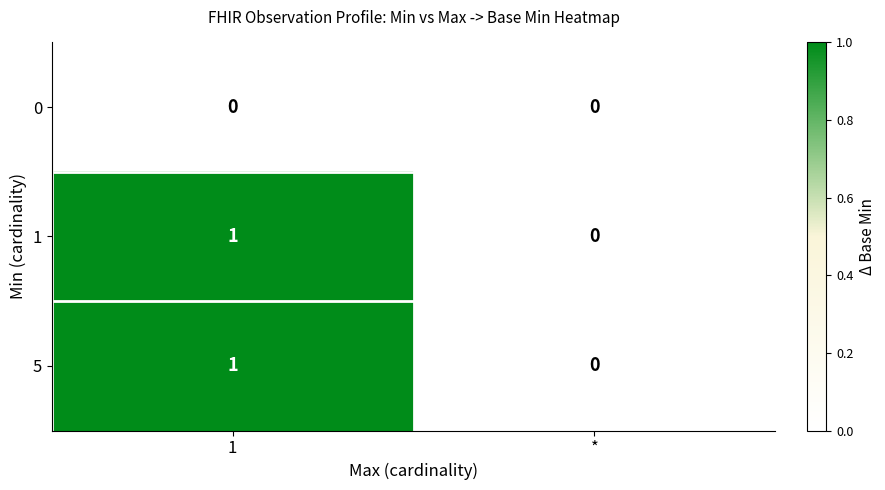

The 1 series shows 1 at 1. True or false?

True